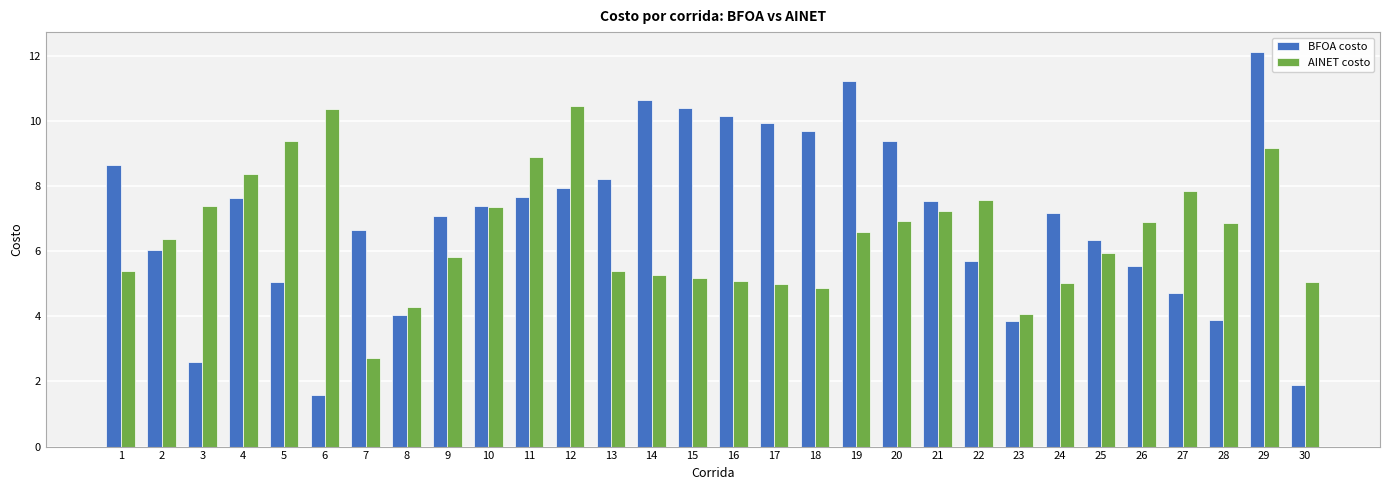

List the series in order of their overall mean, lowest first.

AINET costo, BFOA costo